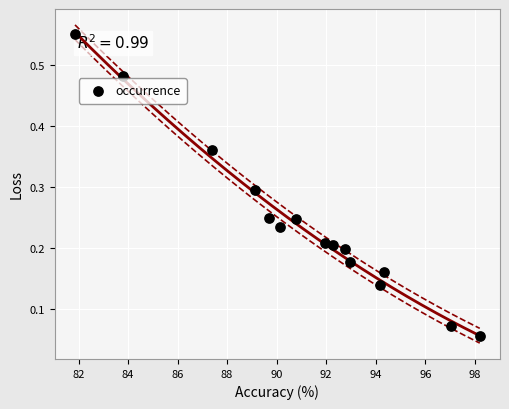

What is the range of X values (max minus min)?

16.3